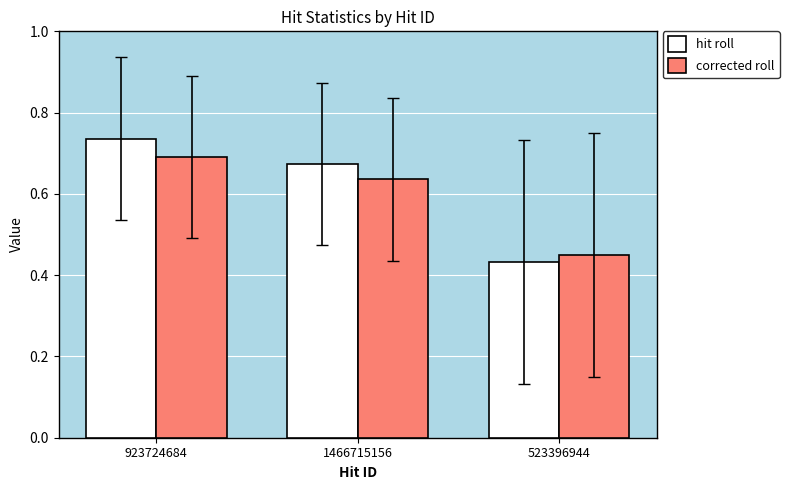

Where is corrected roll nearest to the value 0?

523396944